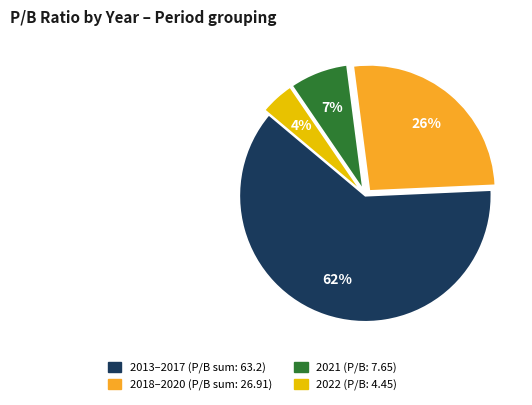

Is there any slice that represents more than half of the pie?

Yes